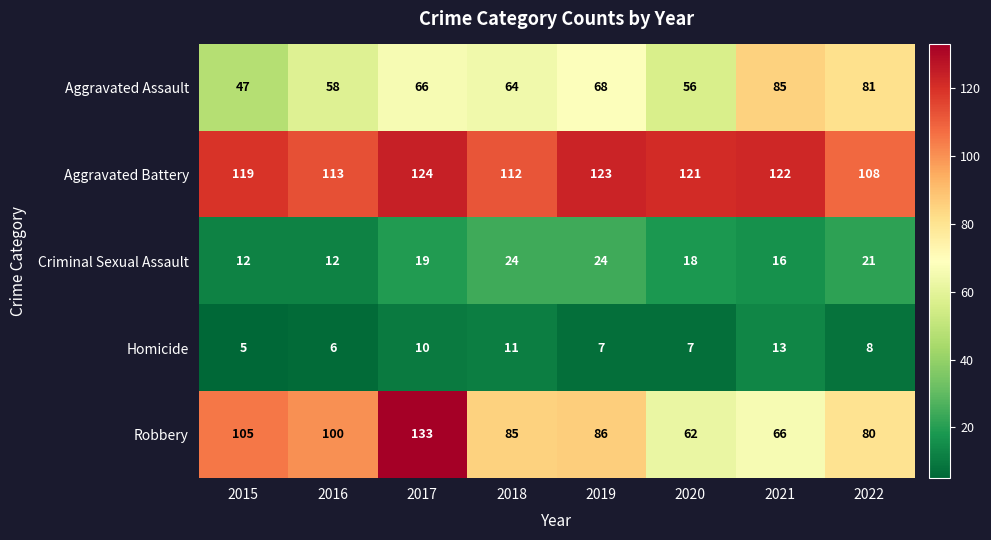

Is it true that Robbery equals 112 at 2018?

False